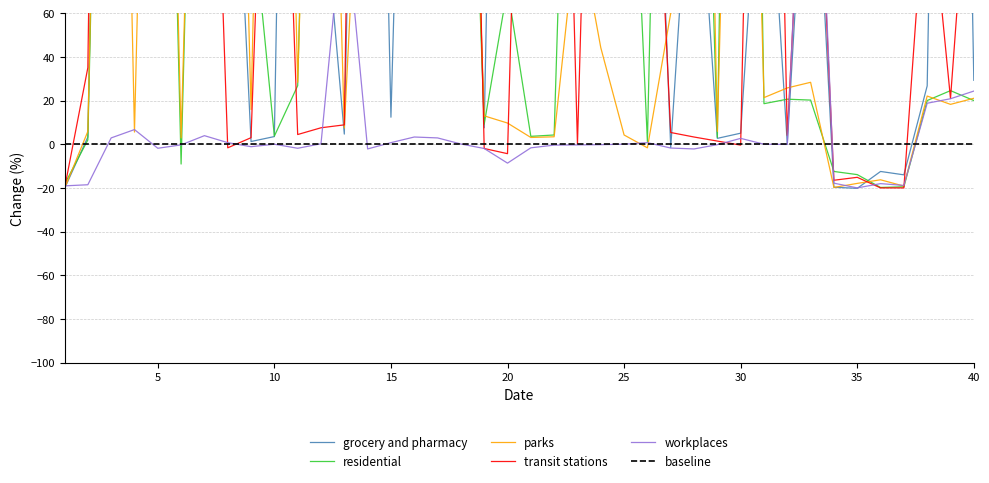

What is the lowest value of the parks series?

-20.2